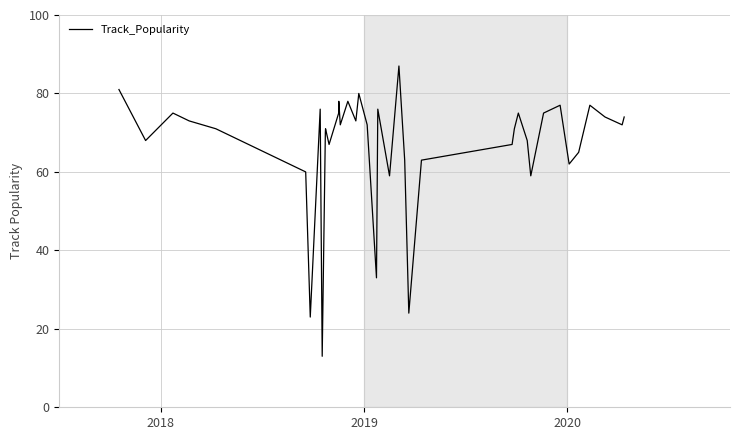

What is the smallest value displayed?

13